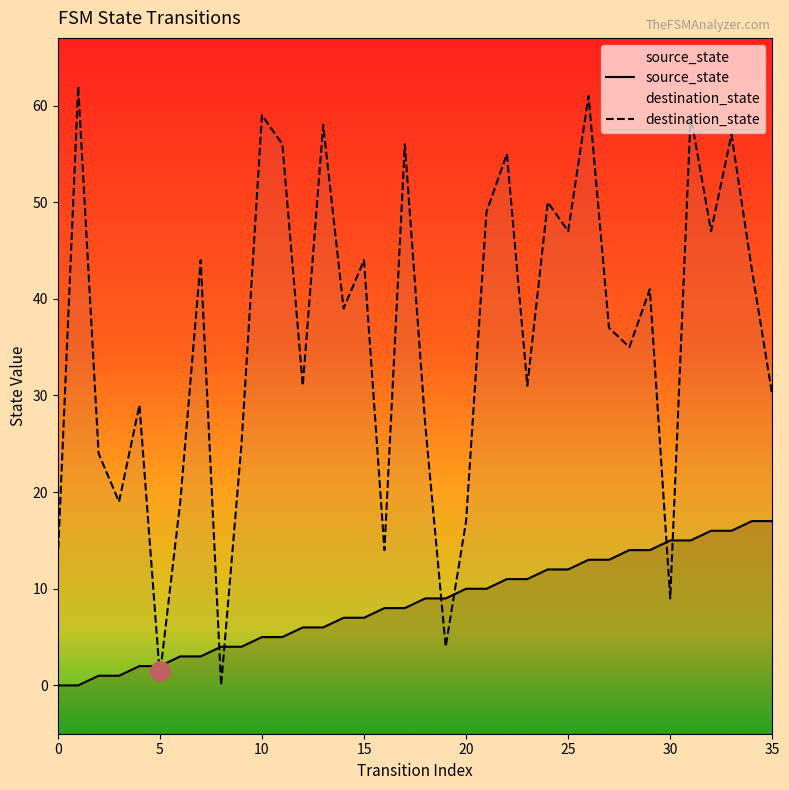

What is the value of the destination_state point at the 8th from the left?

44